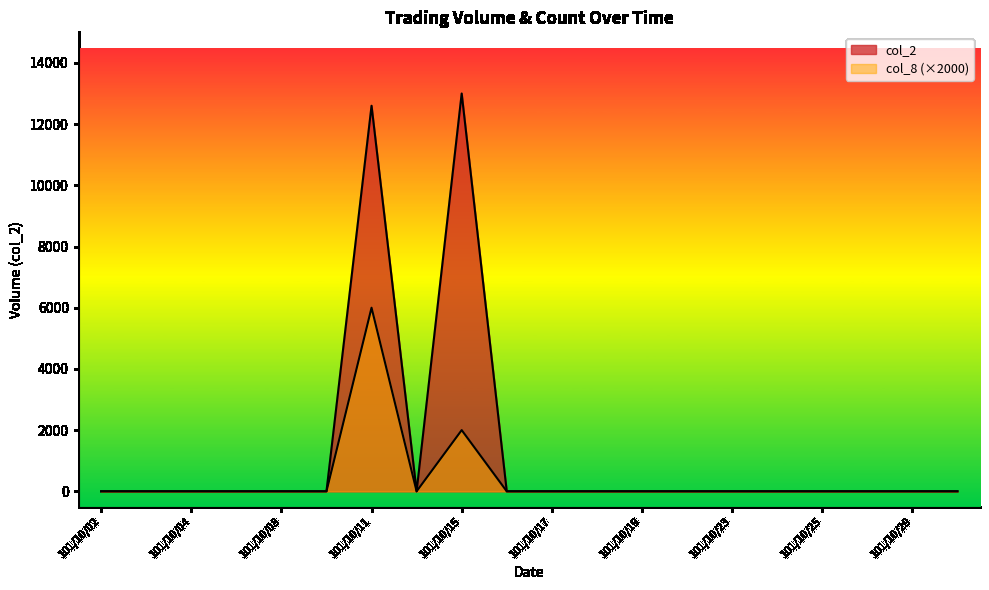

True or false: col_2 has a value of 8204 at 101/10/17.

False